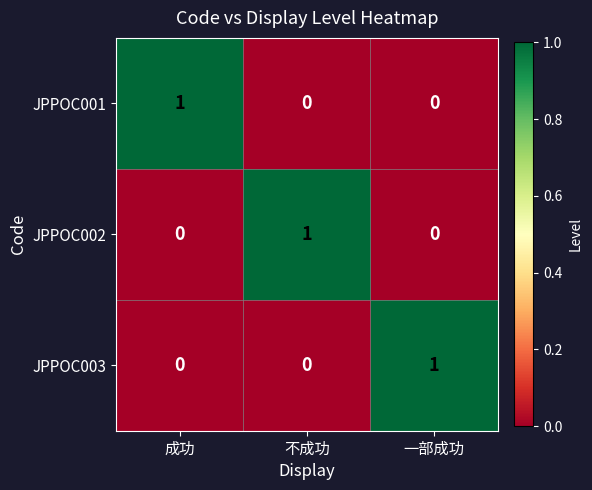

The value of JPPOC002 at 不成功 is 0. True or false?

False